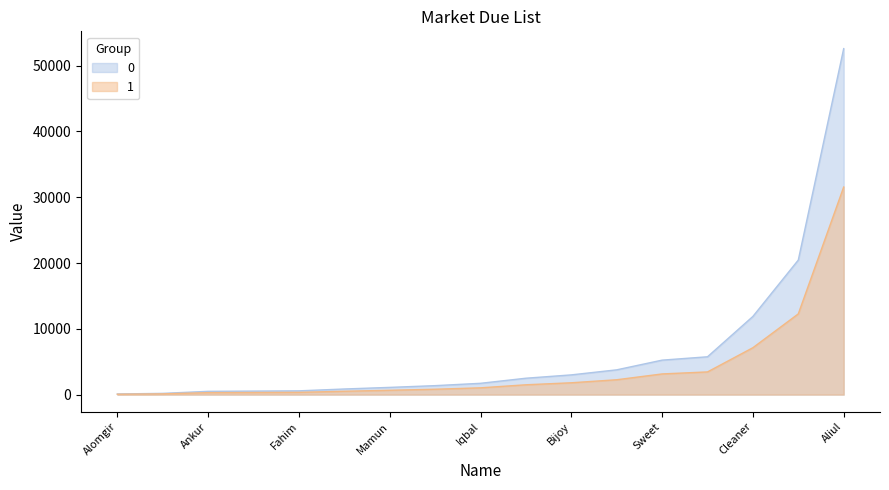

The chart shows a value of 4881 at Sajib. True or false?

False